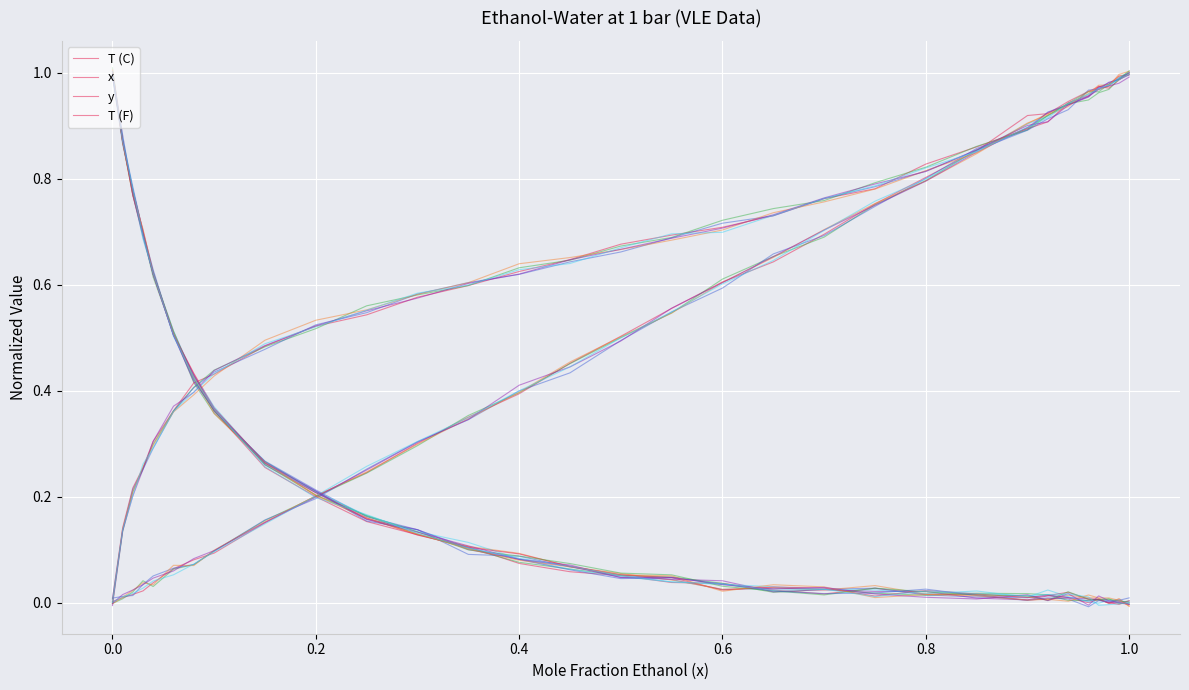

Does the chart display data point markers on the line(s)?

No